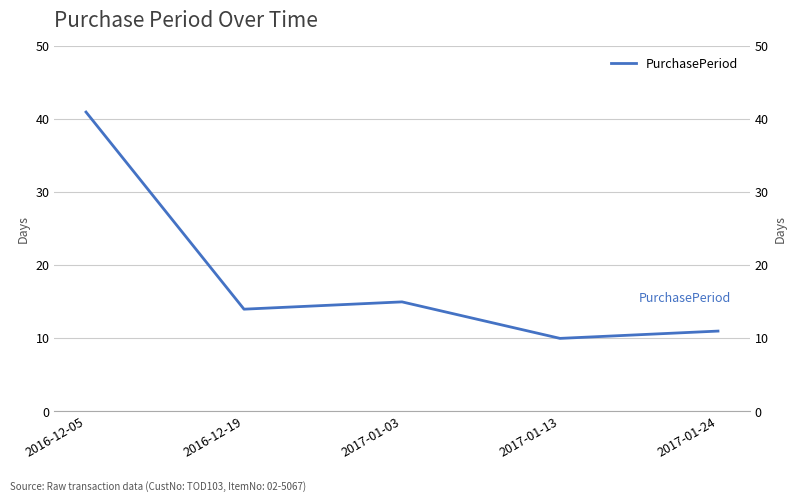

Where is the first local maximum?

2017-01-03